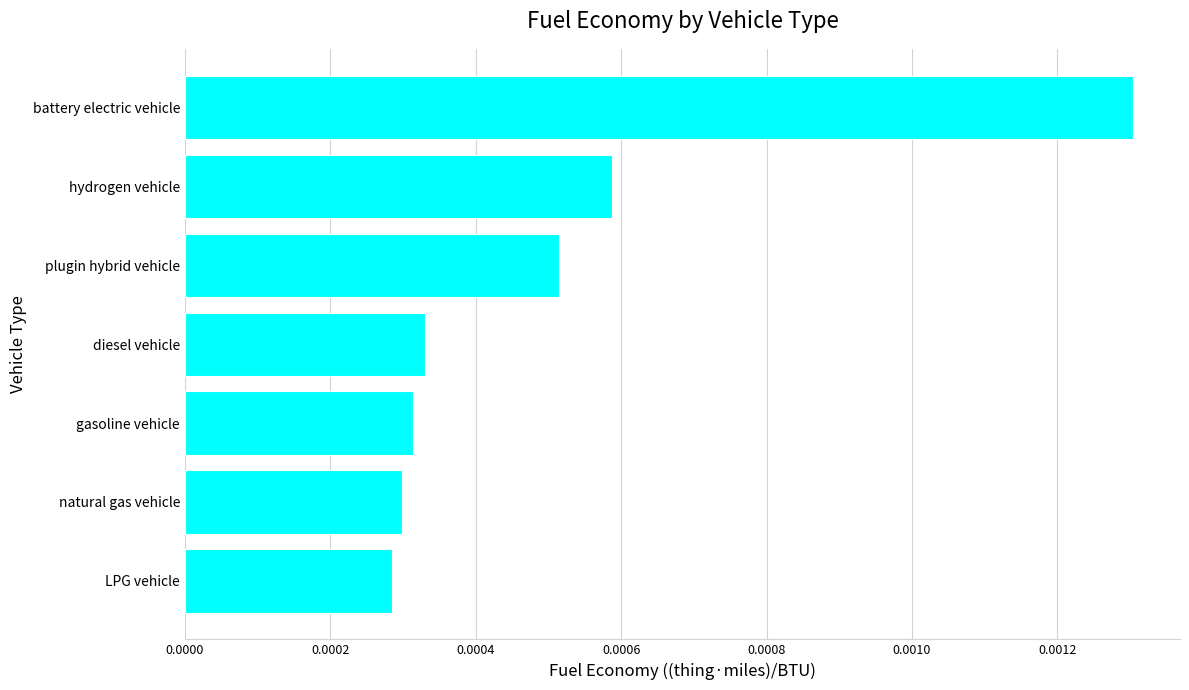

How many bars are there in total?

7